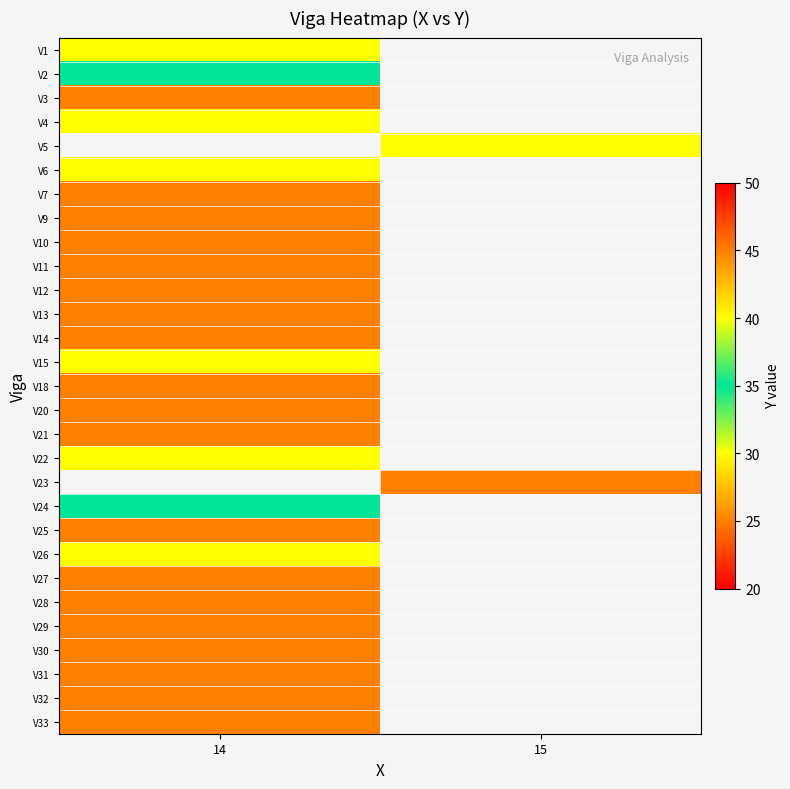

The V12 series shows 9.7 at 14. True or false?

False